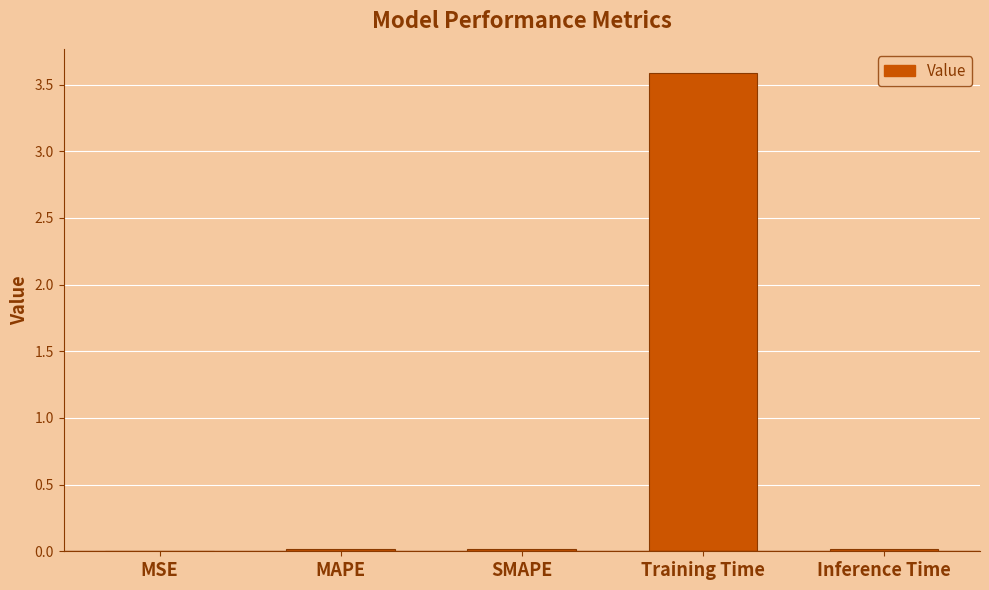

Is it true that the value at MSE is 0.0?

True